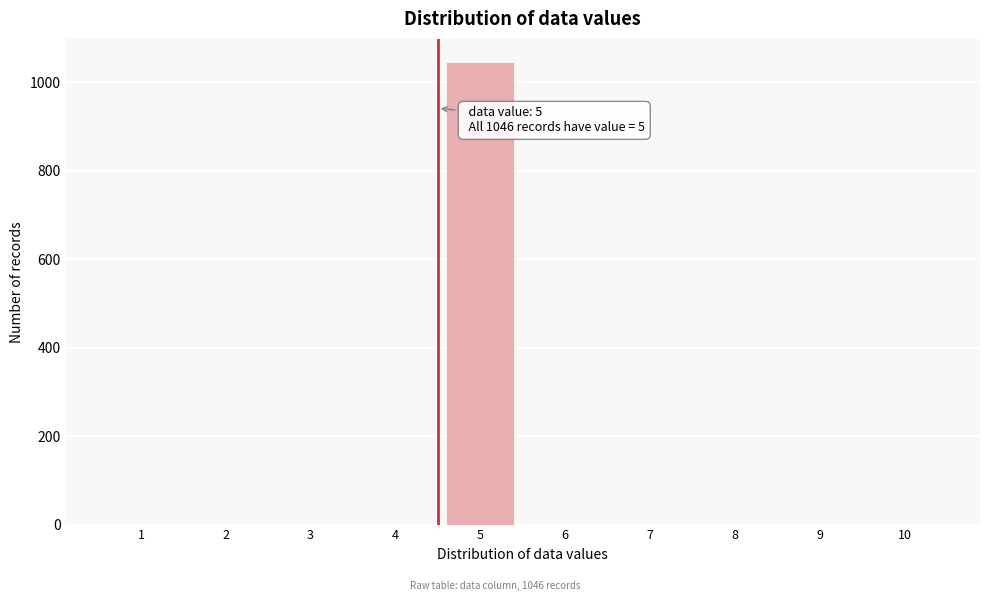

Reading left to right, transcribe all the data shown in this chart.

1=0	2=0	3=0	4=0	5=1046	6=0	7=0	8=0	9=0	10=0